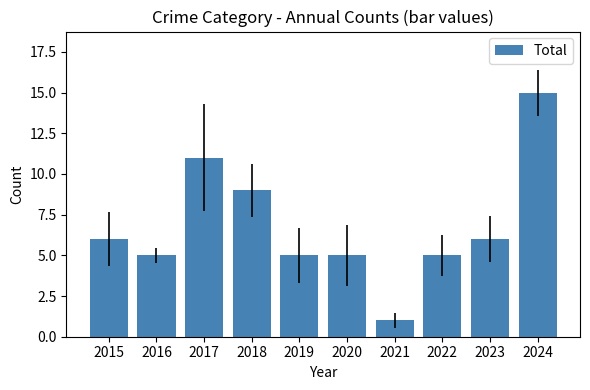

Which category has the highest value across all series?

2024